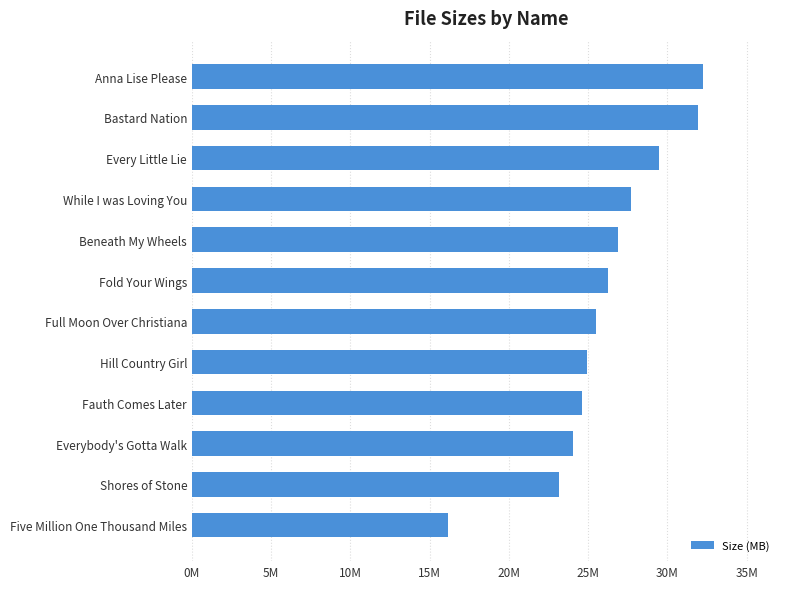

Are the bars horizontal?

Yes